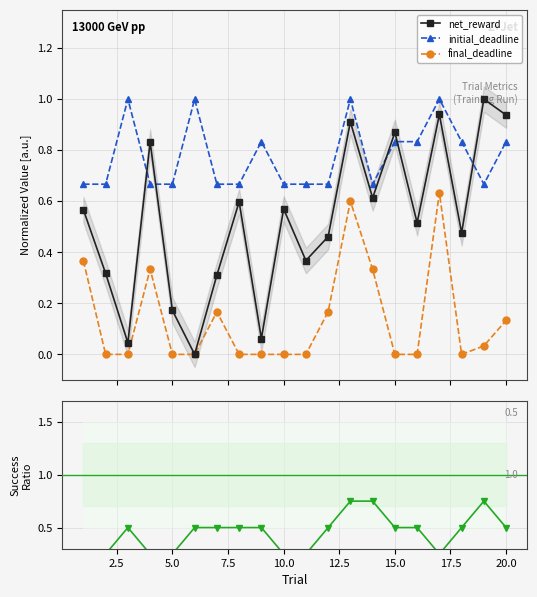

In net_reward, how many points are lower than both neighbors (excluding endpoints)?

7